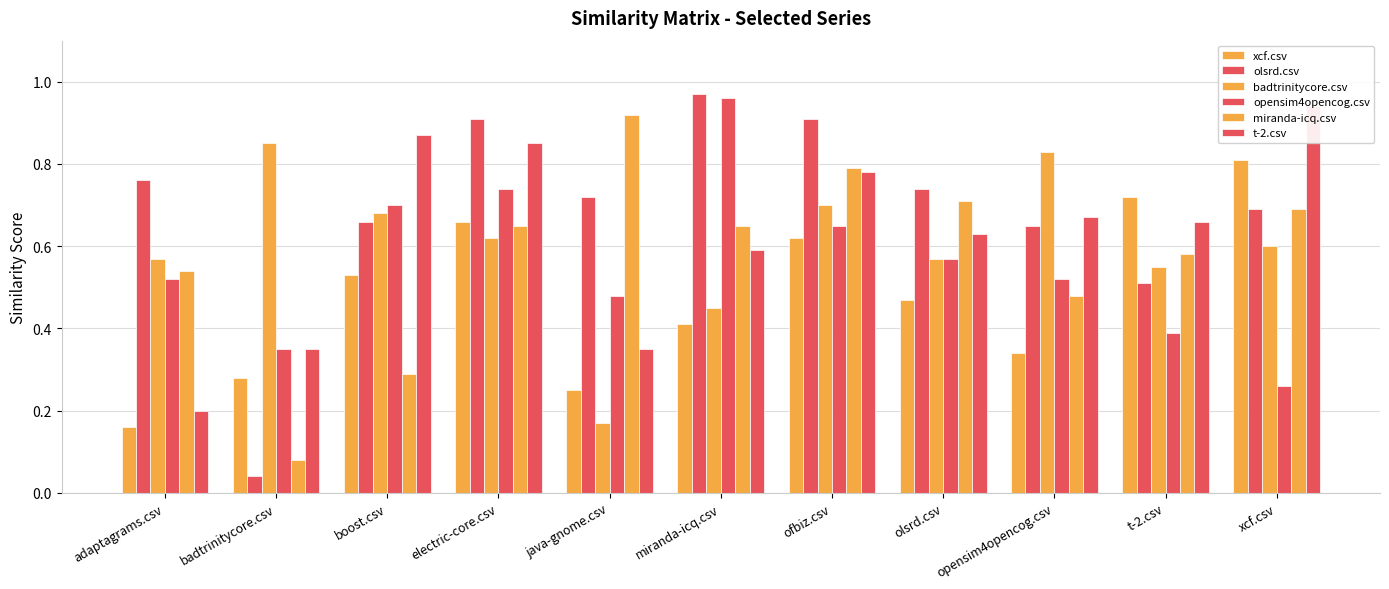

What position from the left is boost.csv?

3